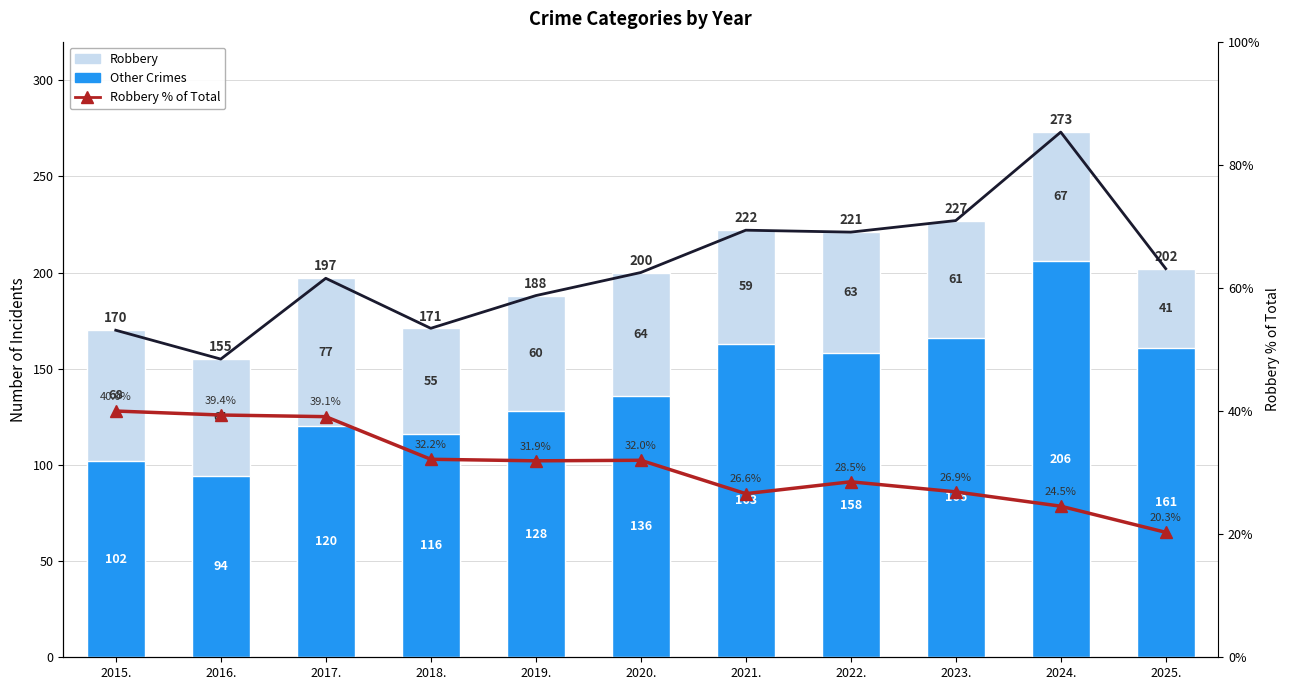

Which has a higher value, 2023. or 2021.?

2023.